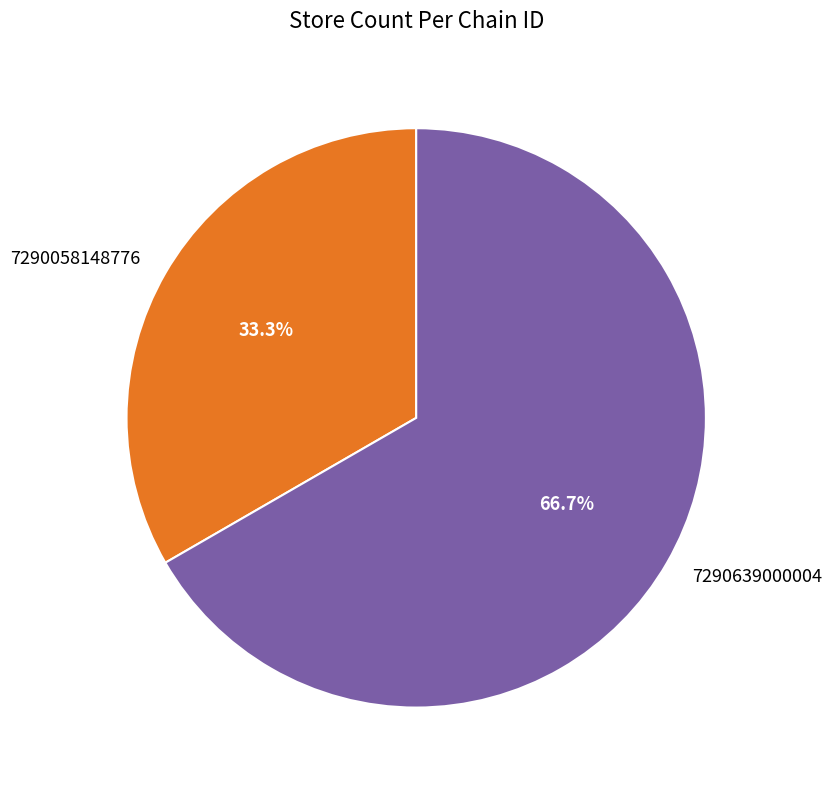

To the nearest percent, what is the average slice percentage?

50%